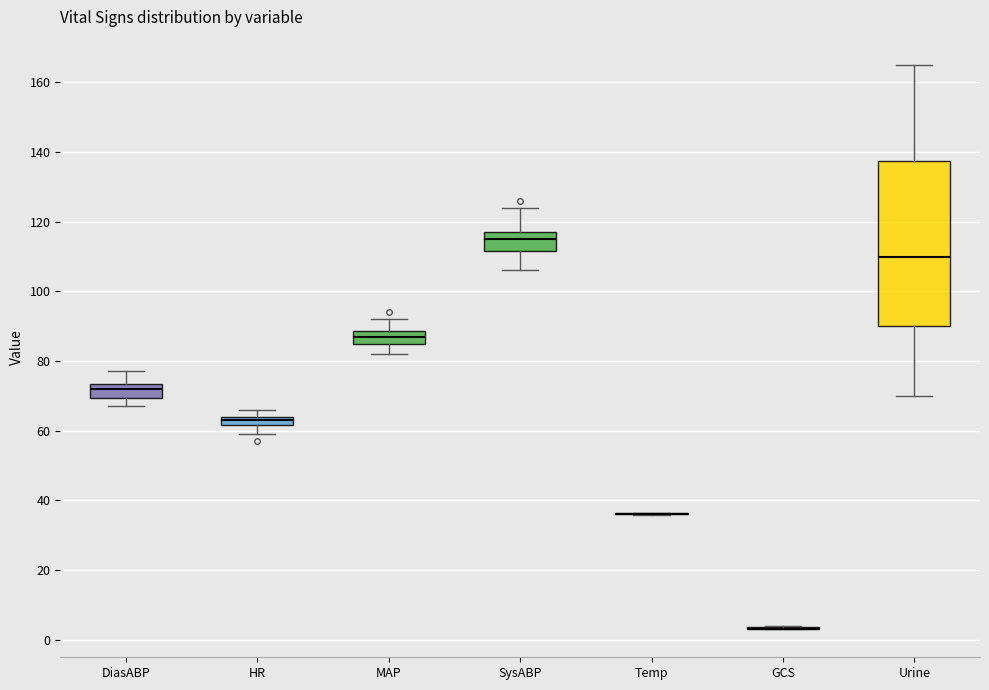

Which box is the tallest, from its lower edge to its upper edge?

Urine